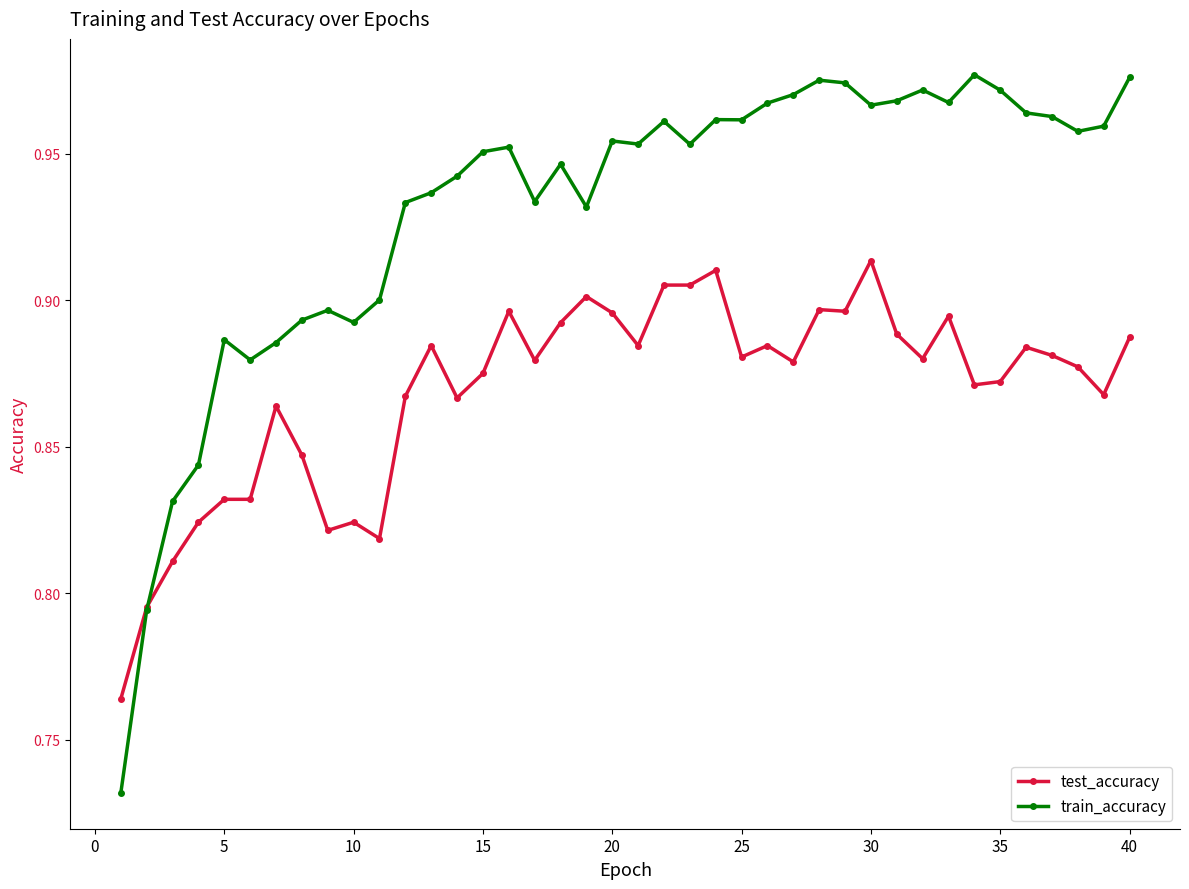

Is this an area chart (filled region under the line)?

No